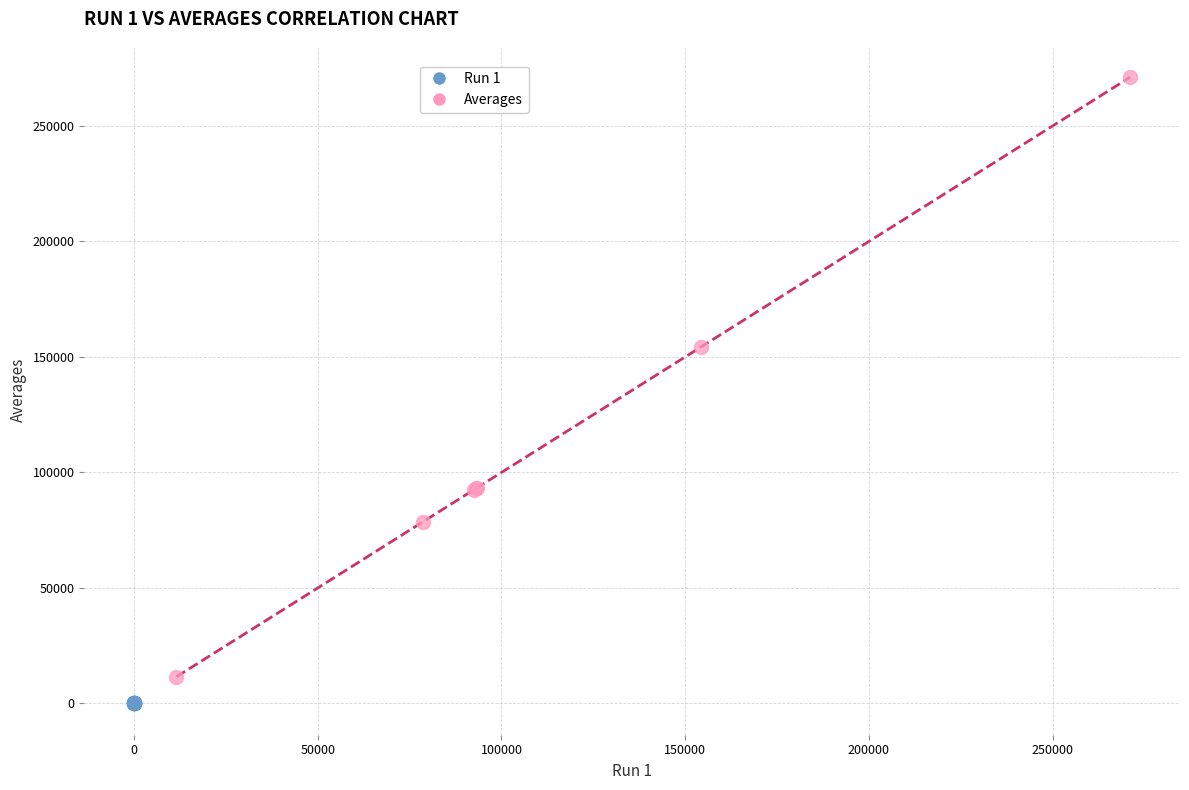

Which series contains the highest Y value?

Averages